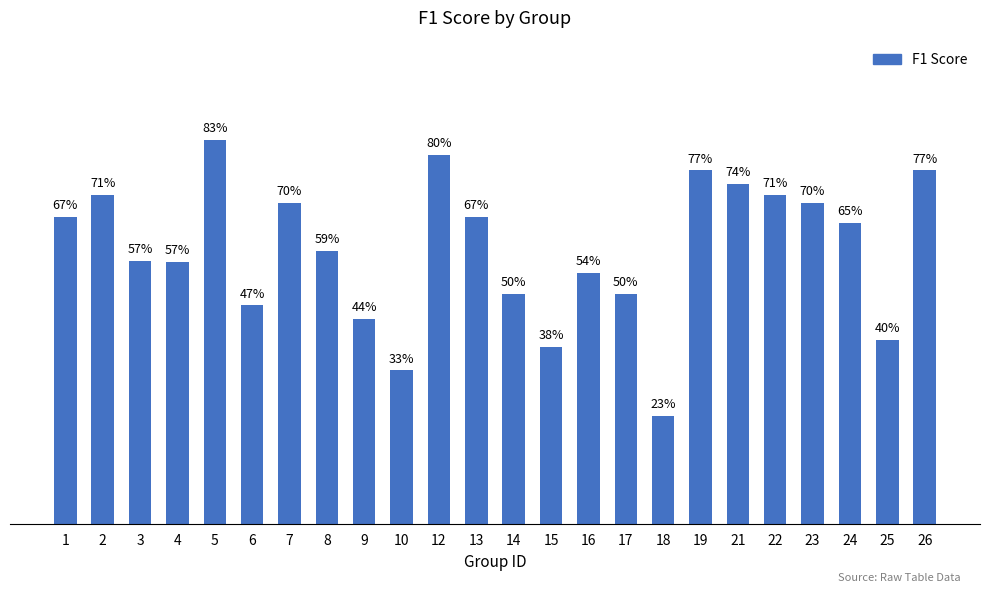

What is the minimum value shown in the chart?

0.2